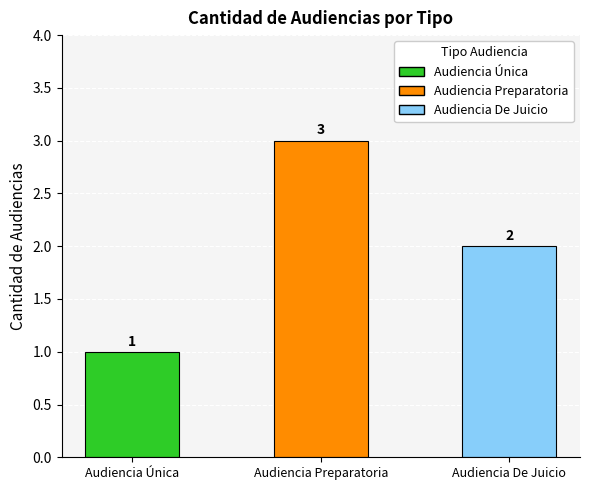

The value at Audiencia Única is 0. True or false?

False